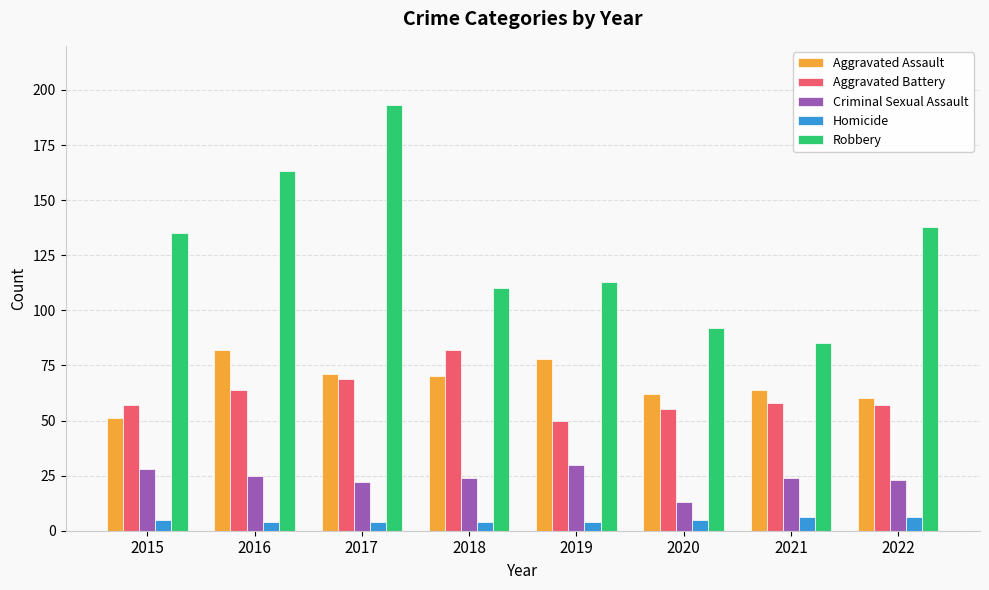

Reading left to right, list all the values displayed in this chart.

Aggravated Assault: 2015=51	2016=82	2017=71	2018=70	2019=78	2020=62	2021=64	2022=60
Aggravated Battery: 2015=57	2016=64	2017=69	2018=82	2019=50	2020=55	2021=58	2022=57
Criminal Sexual Assault: 2015=28	2016=25	2017=22	2018=24	2019=30	2020=13	2021=24	2022=23
Homicide: 2015=5	2016=4	2017=4	2018=4	2019=4	2020=5	2021=6	2022=6
Robbery: 2015=135	2016=163	2017=193	2018=110	2019=113	2020=92	2021=85	2022=138